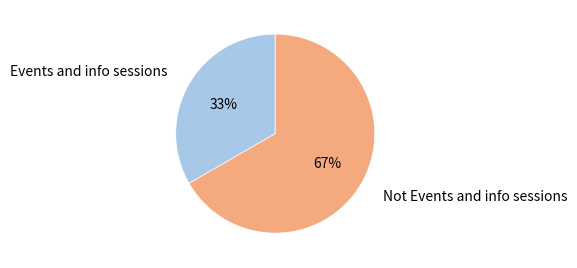

Is there a majority slice in this chart?

Yes